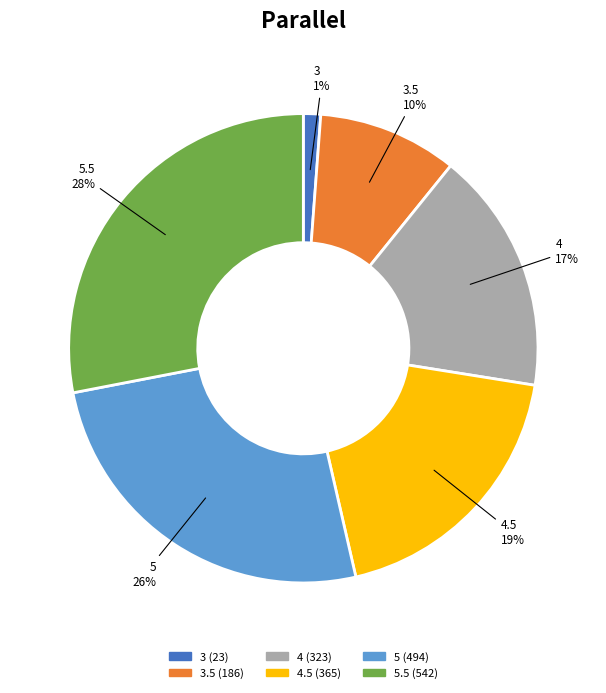

To the nearest percent, what is the difference between the largest and smallest slice percentages?

27%